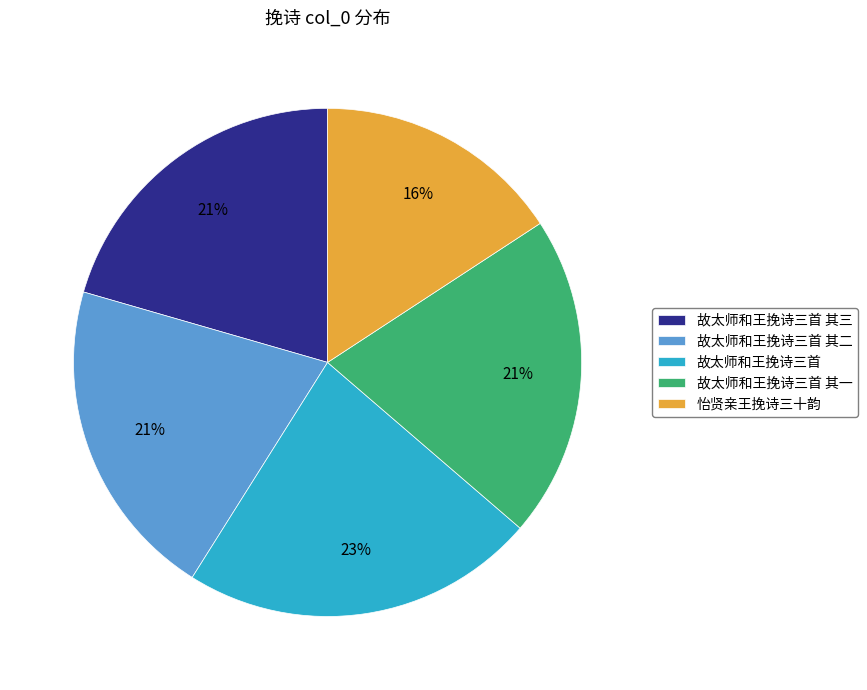

What percentage is the 故太师和王挽诗三首 其一 slice, to the nearest percent?

21%